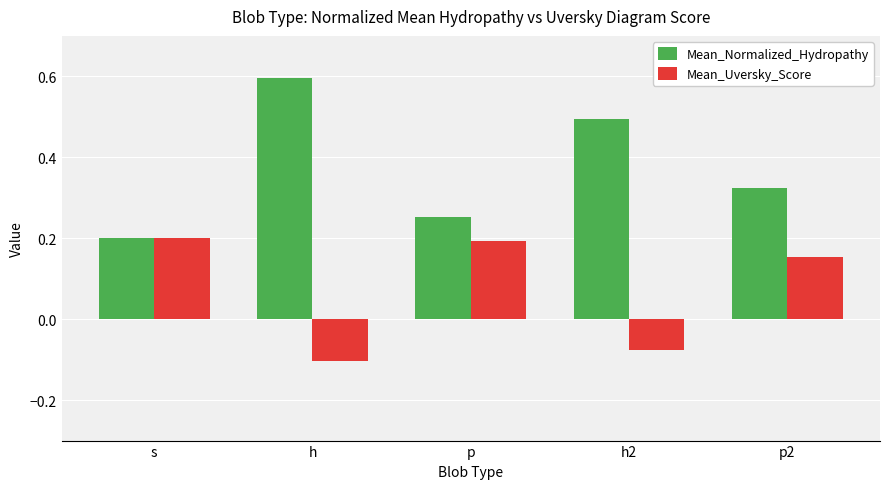

Is the value of Mean_Uversky_Score at h2 greater than the value of Mean_Normalized_Hydropathy at p?

No